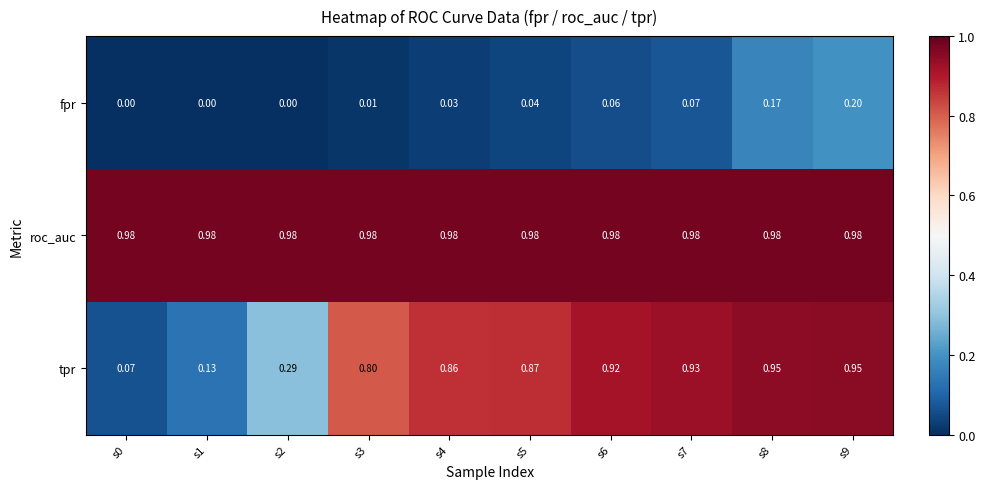

Is the value of tpr at s4 greater than the value of roc_auc at s5?

No